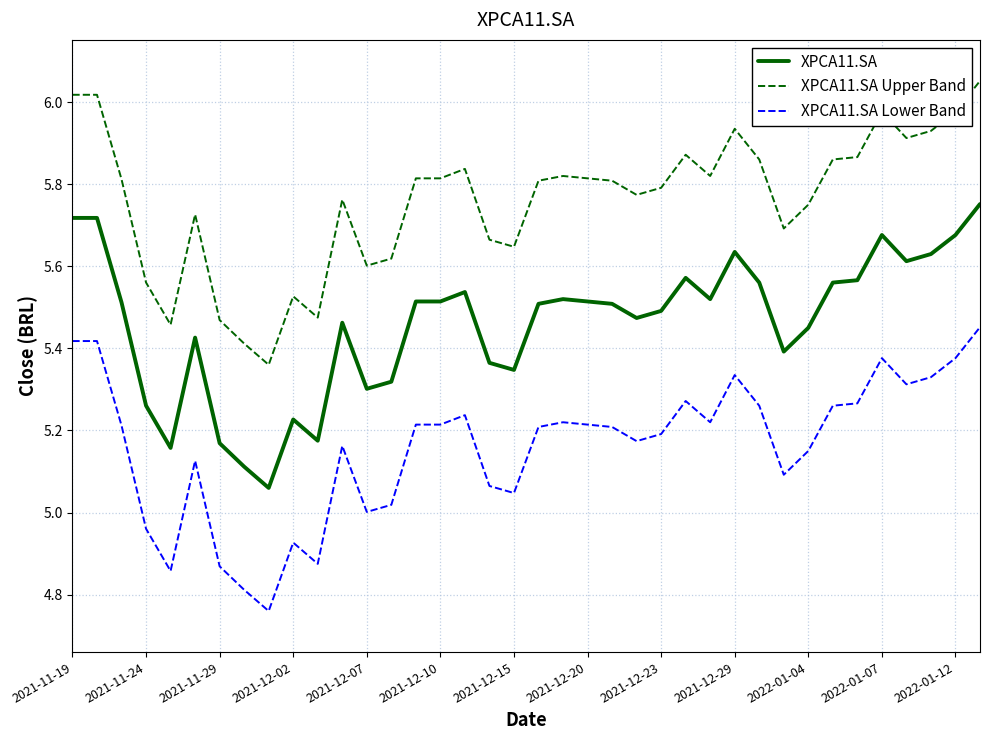

Rank the series by their average value, from lowest to highest.

XPCA11.SA Lower Band, XPCA11.SA, XPCA11.SA Upper Band